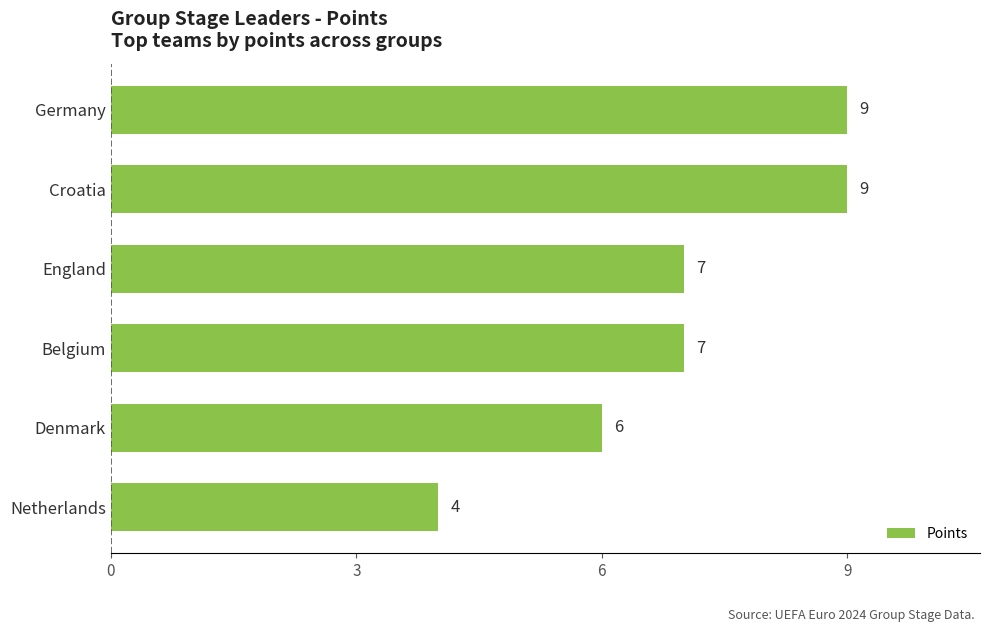

How many values are below 7?

2